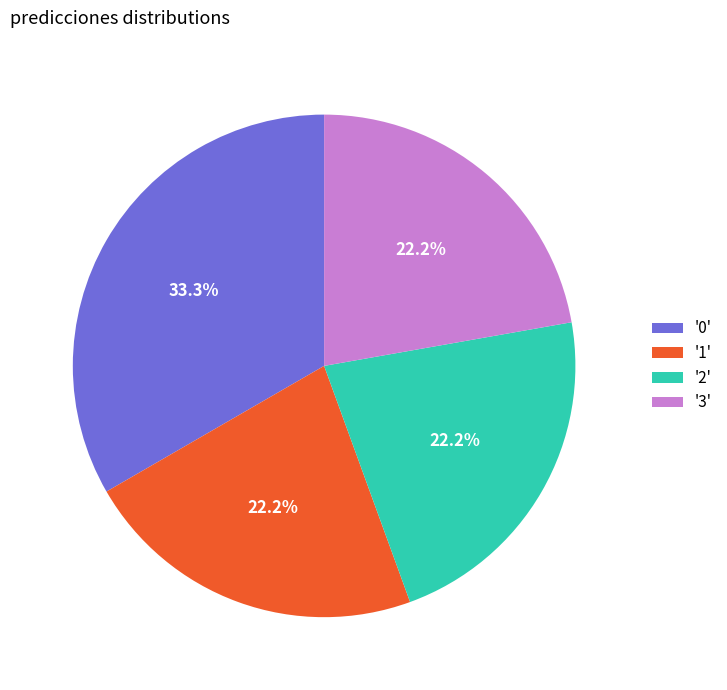

Is there a majority slice in this chart?

No